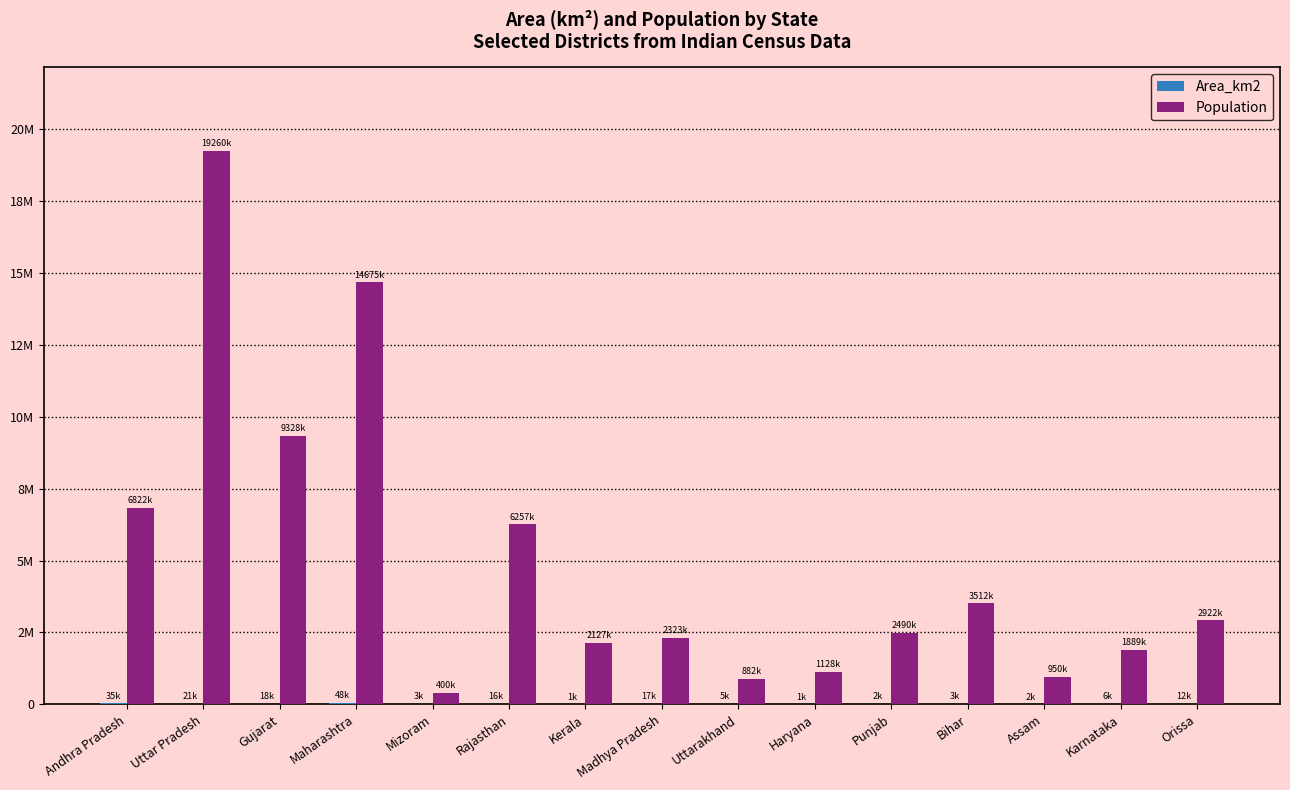

Are the bars grouped side by side (vs. stacked)?

Yes